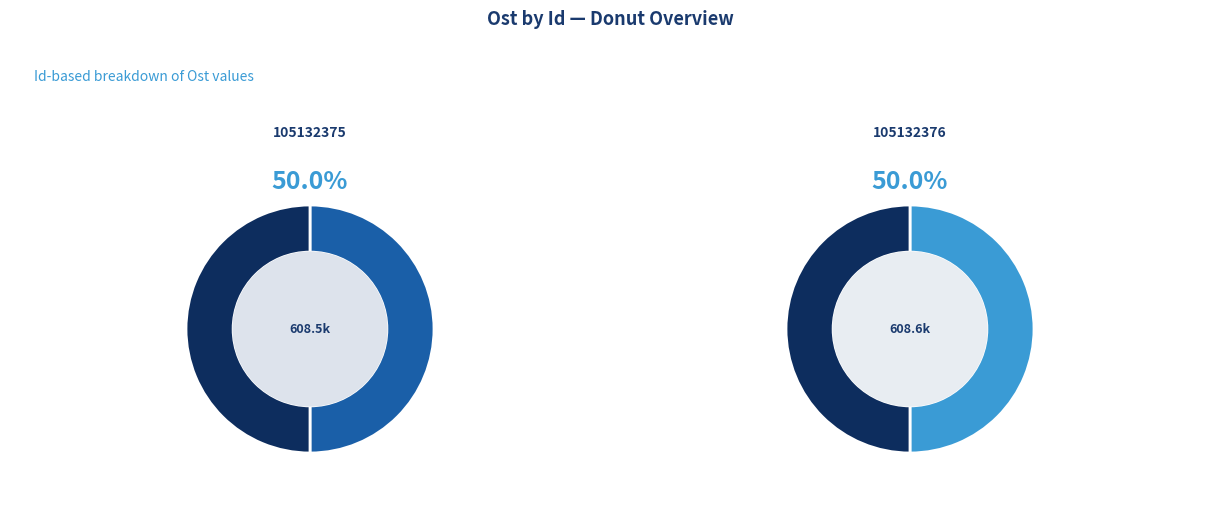

Which category has the biggest portion of the pie?

105132376